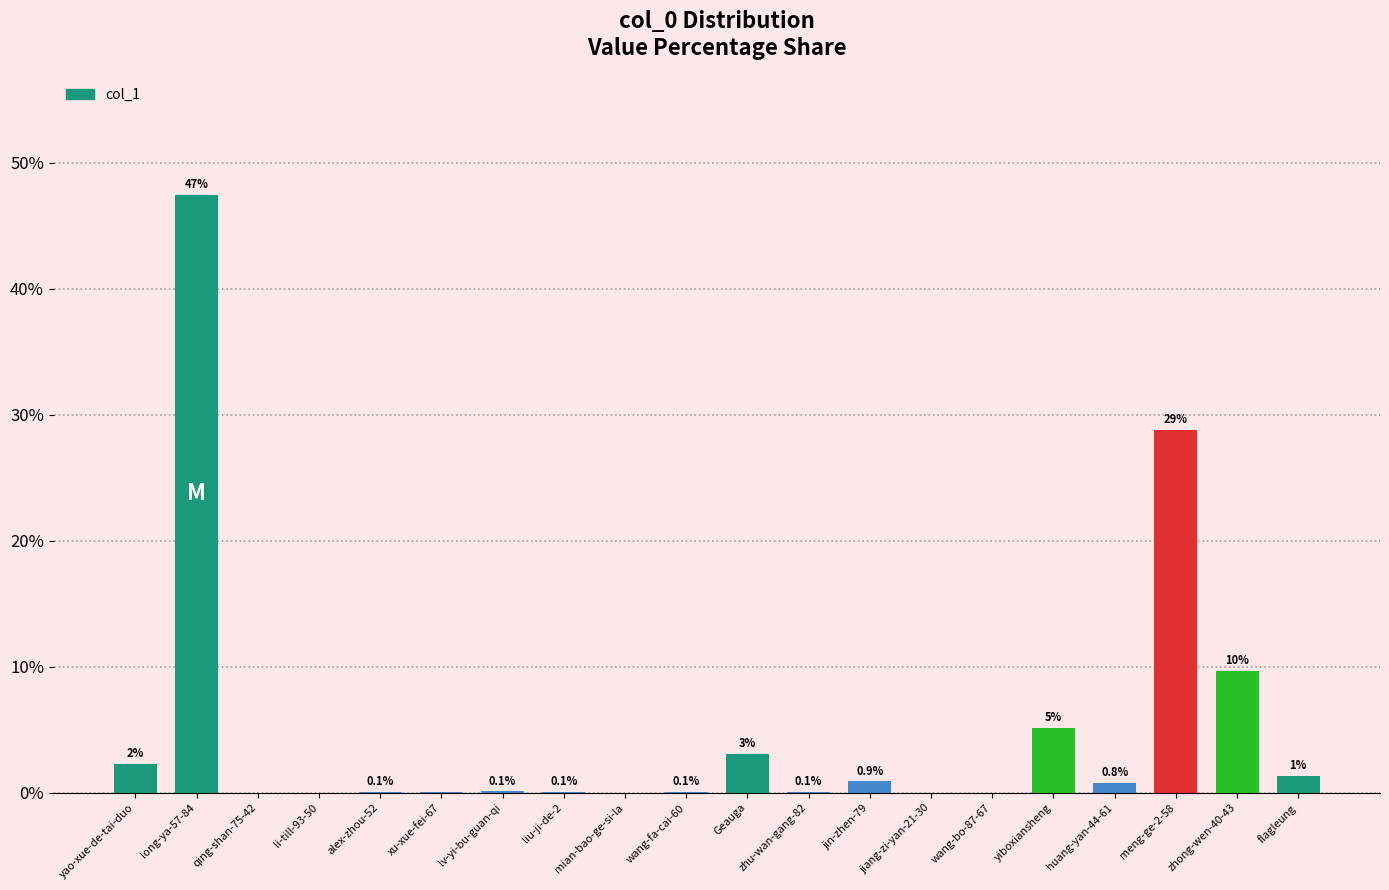

Which has a higher value, meng-ge-2-58 or lv-yi-bu-guan-qi?

meng-ge-2-58